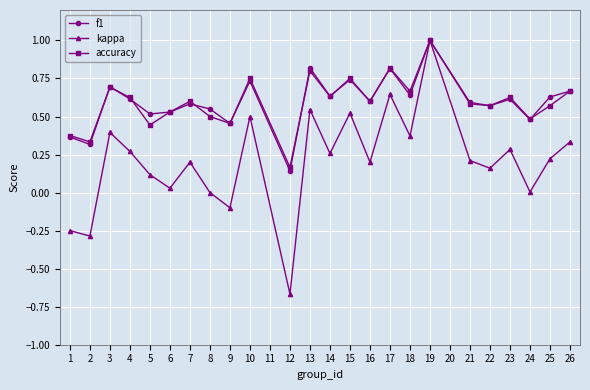

How many distinct data groups are displayed?

3